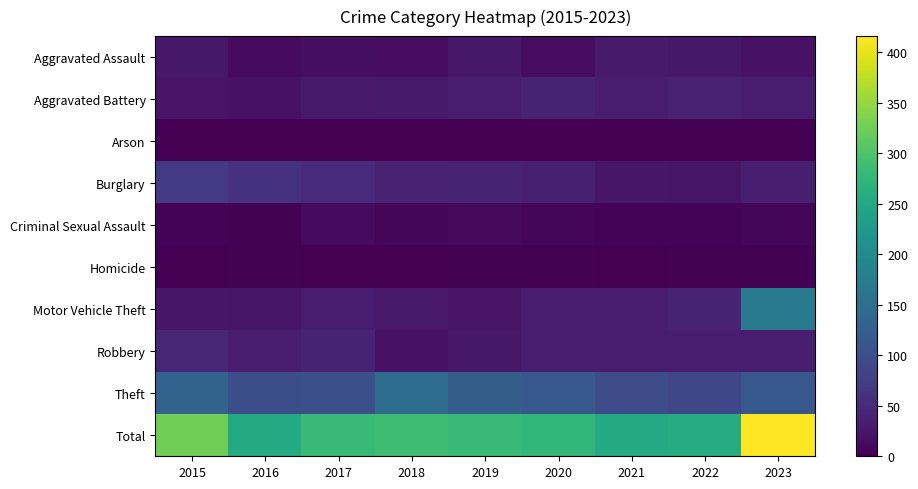

What is the maximum value shown in the chart?

416